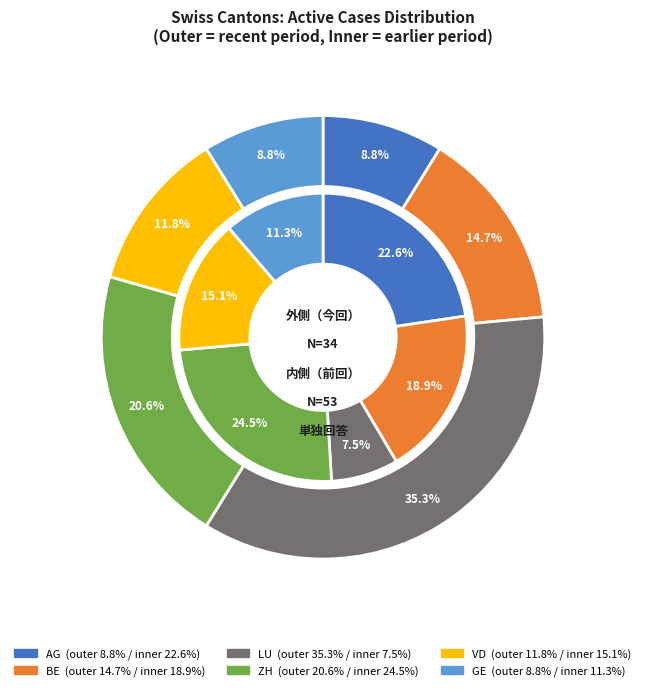

How many segments does this pie chart have?

6